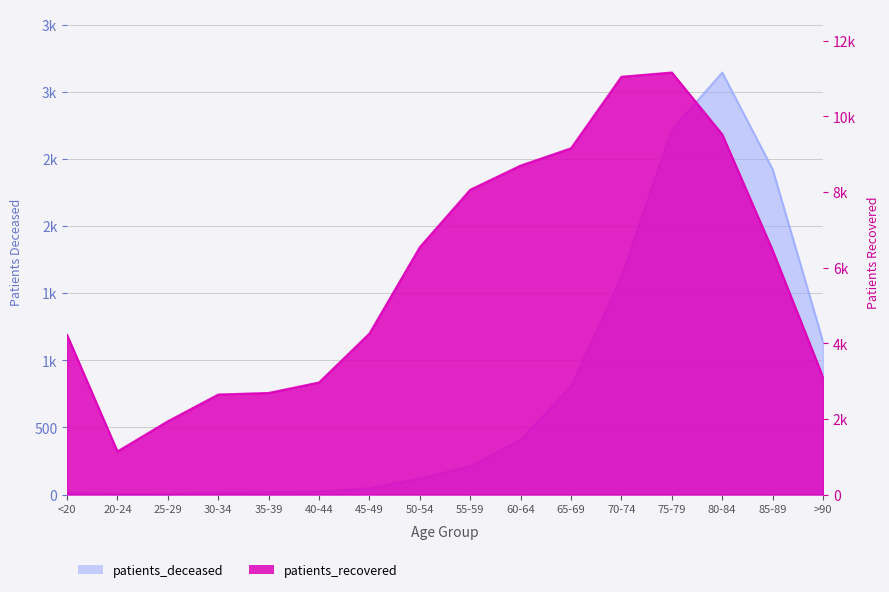

Reading left to right, transcribe all the data shown in this chart.

patients_deceased: 15	4	3	16	17	23	46	120	210	408	806	1620	2718	3144	2423	1139
patients_recovered: 4219	1139	1937	2644	2686	2963	4258	6543	8060	8699	9157	11048	11161	9524	6458	3105